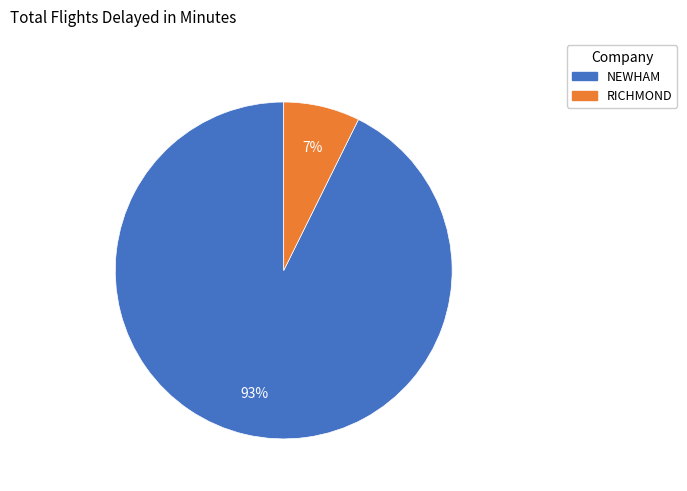

How many segments does this pie chart have?

2